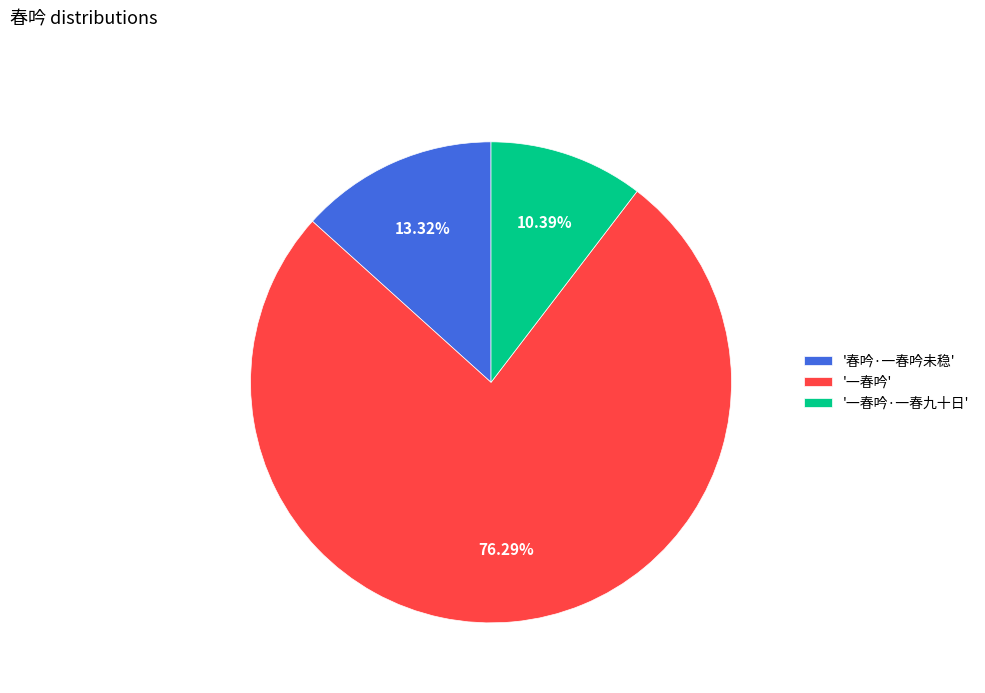

To the nearest percent, what is the average slice percentage?

33%